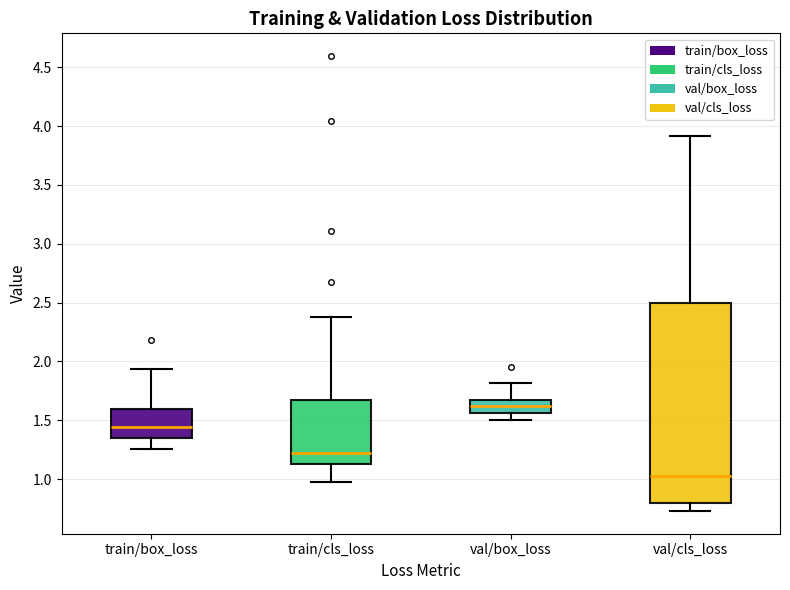

Which box's median line is the highest?

val/box_loss